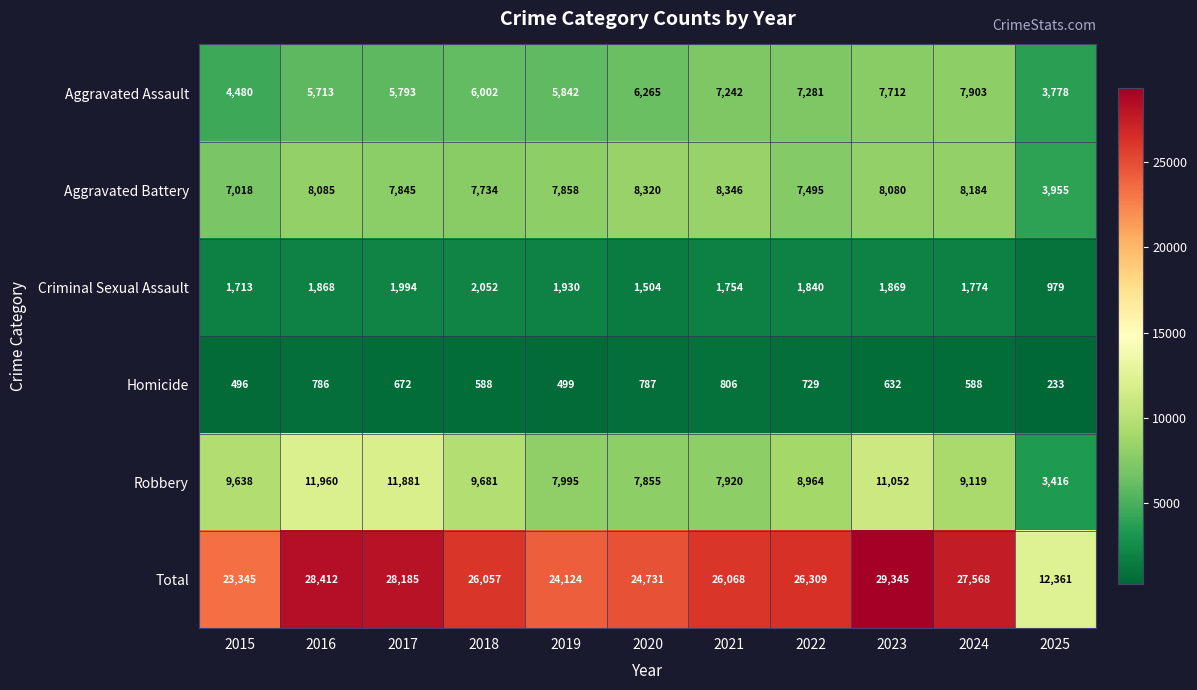

Which category has the highest value across all series?

2023